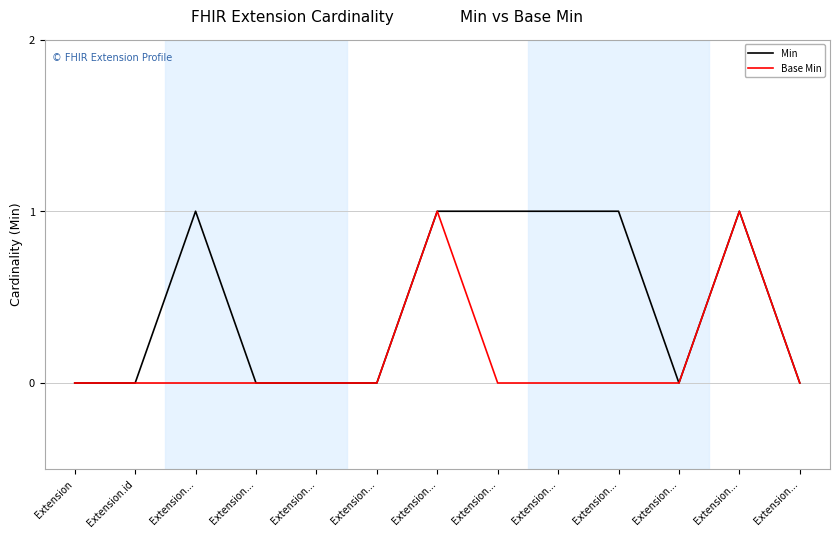

Is this an area chart (filled region under the line)?

No